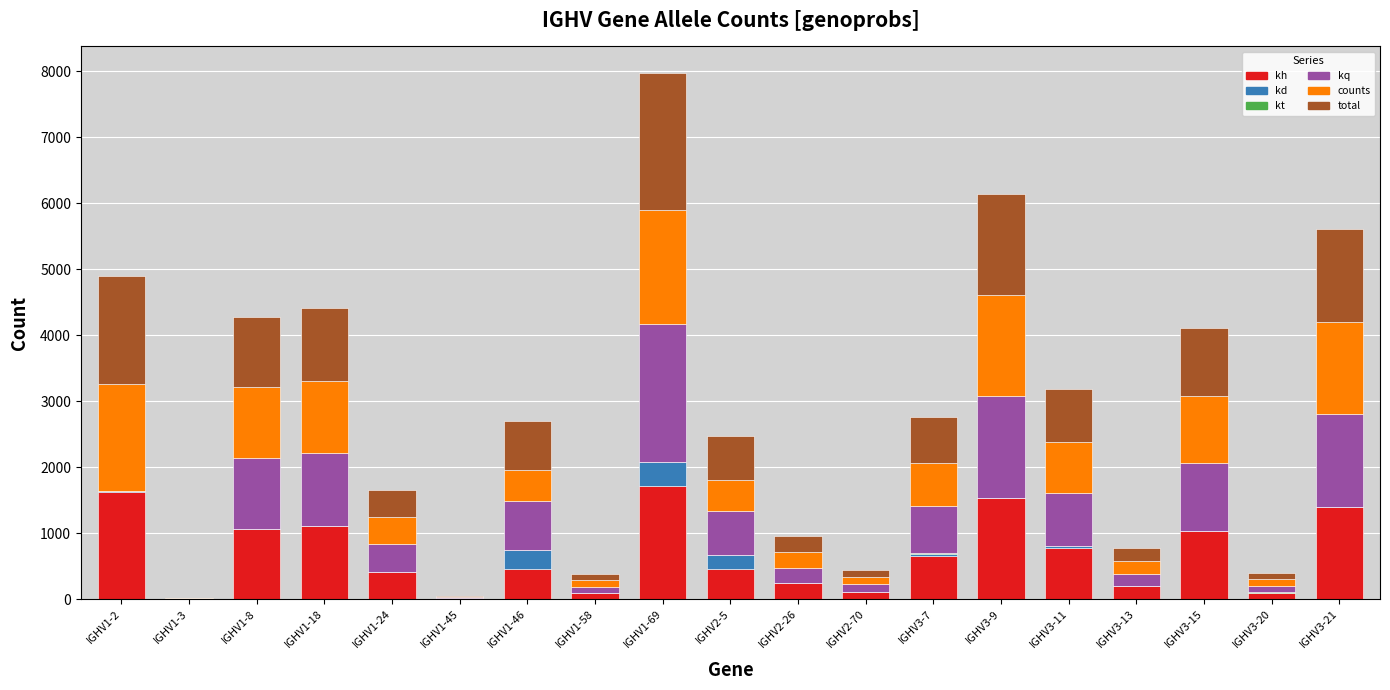

At which category is the sum across all series the highest?

IGHV1-69